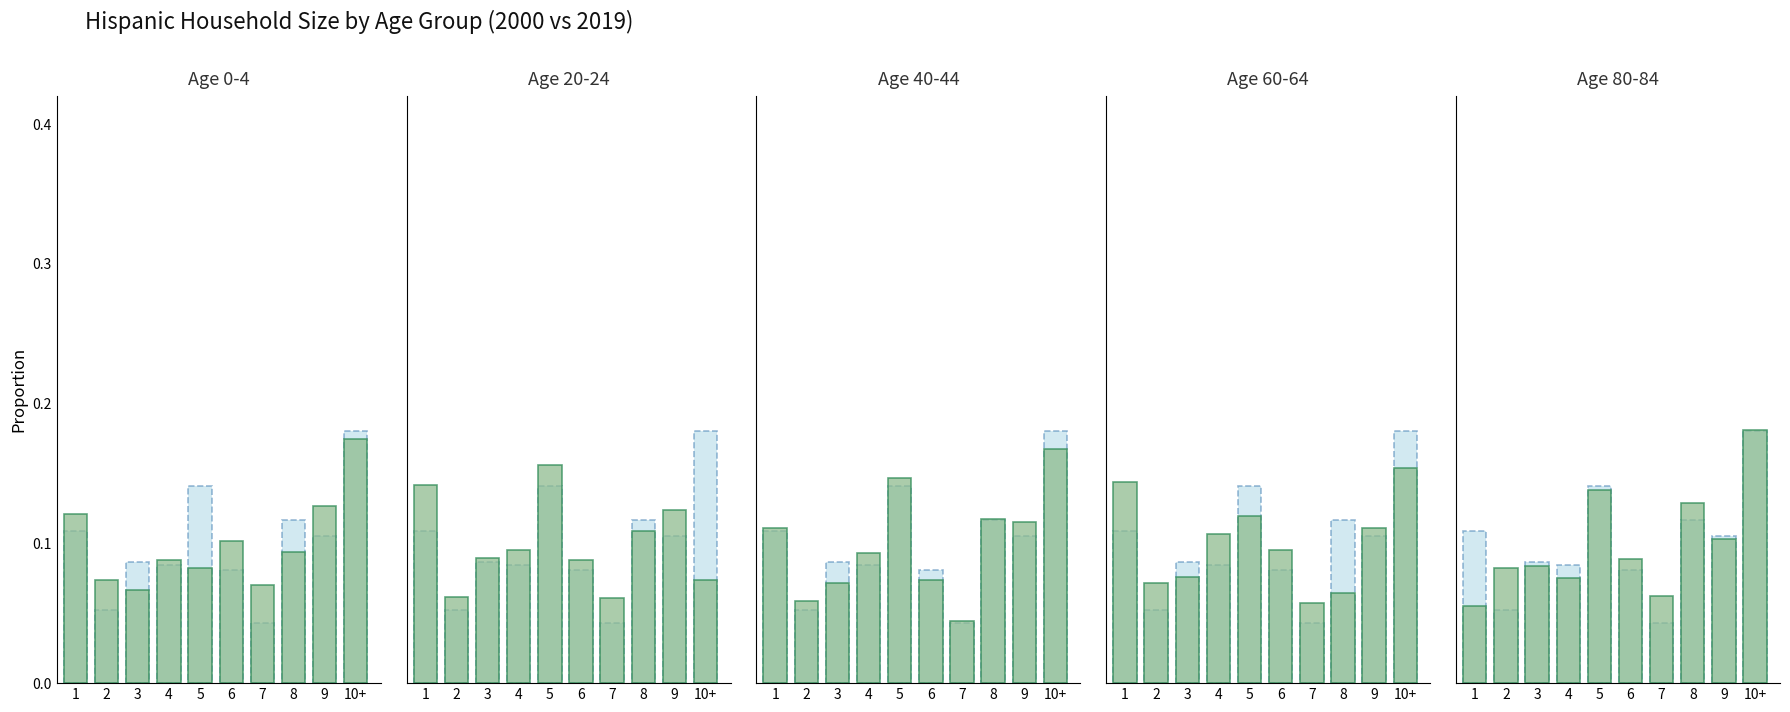

How many data points does each series have?

10